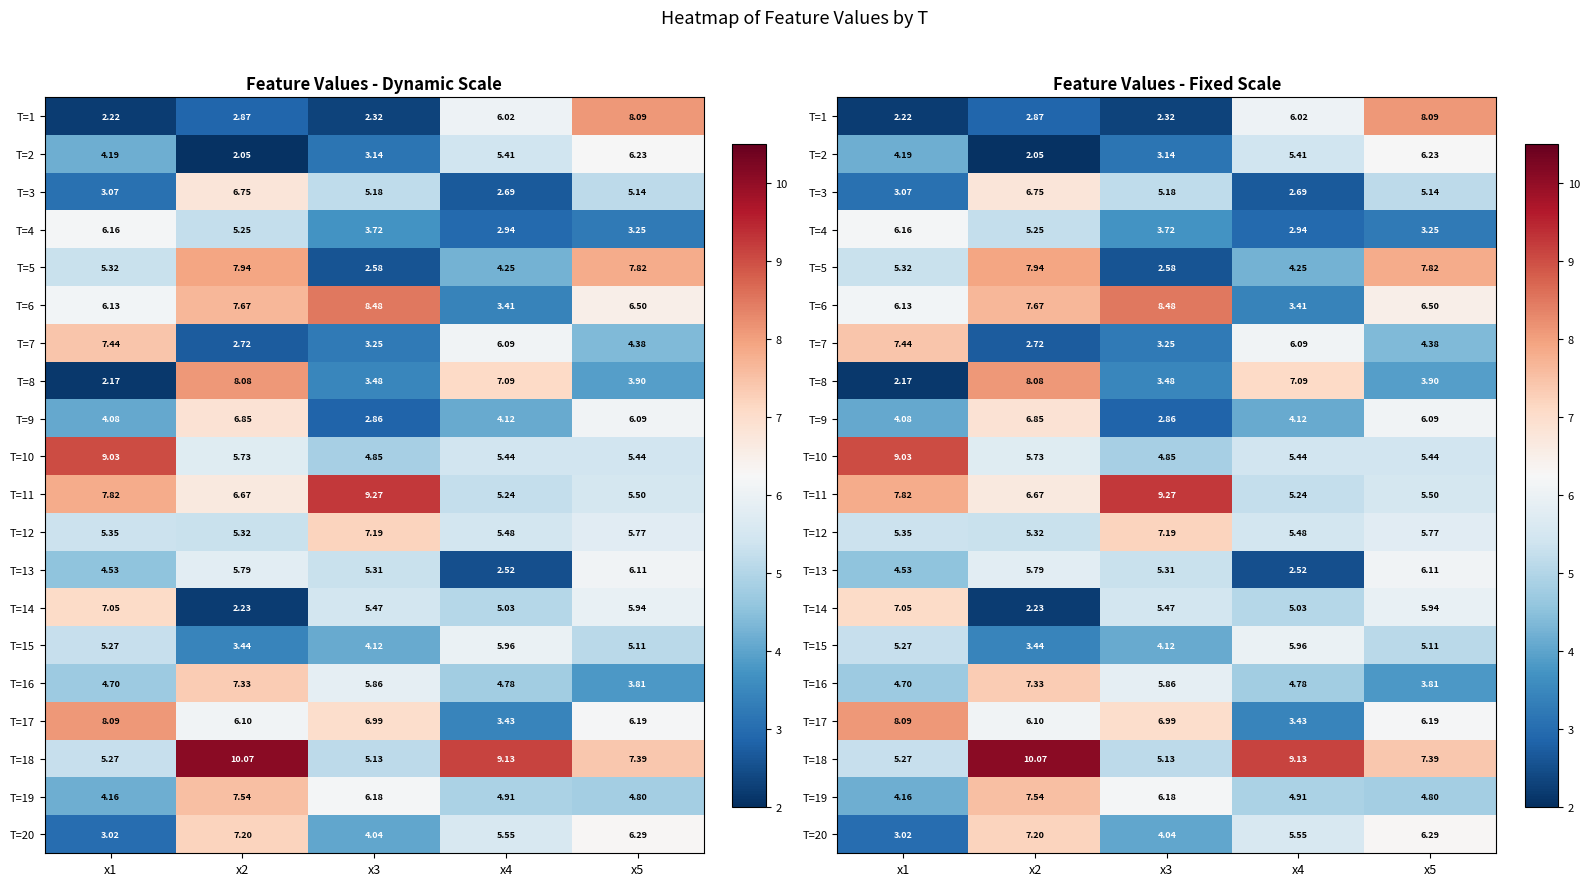

What is the total value across all series at x2?

117.6